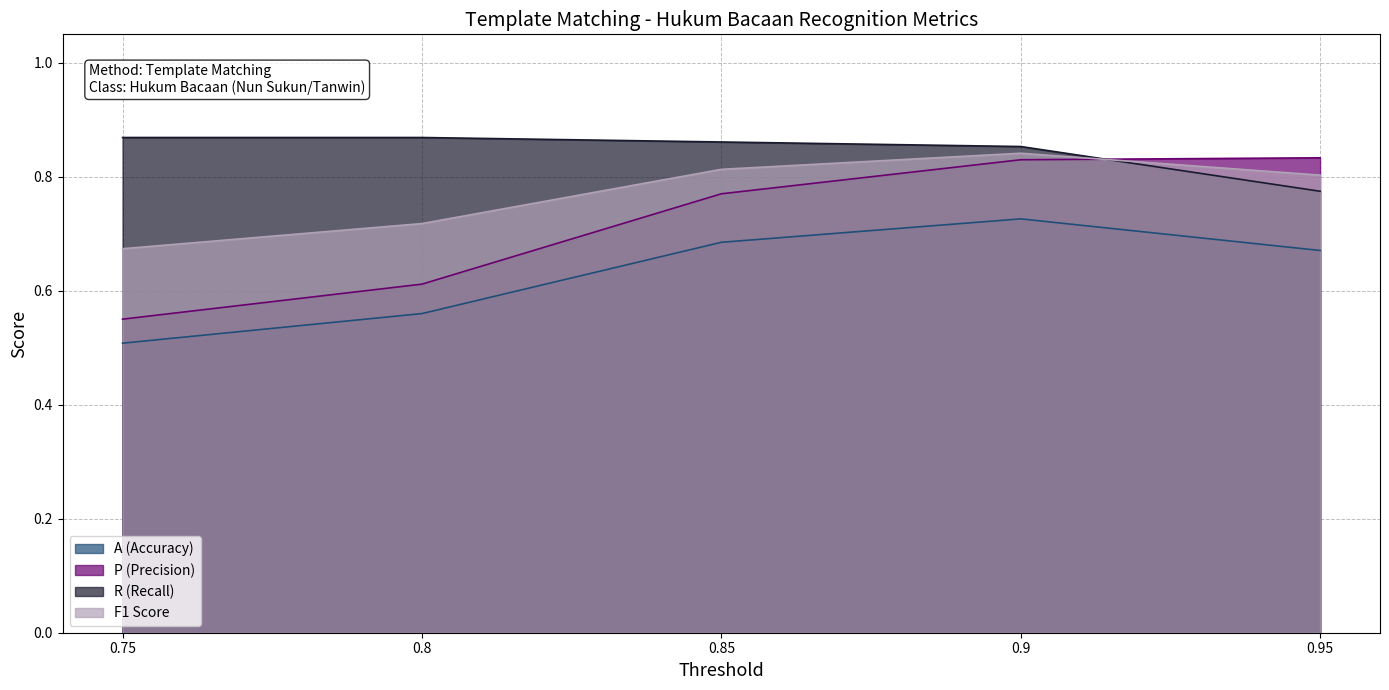

Reading left to right, what are all the values shown in this chart?

A (Accuracy): 0.75=0.5	0.8=0.6	0.85=0.7	0.9=0.7	0.95=0.7
P (Precision): 0.75=0.6	0.8=0.6	0.85=0.8	0.9=0.8	0.95=0.8
R (Recall): 0.75=0.9	0.8=0.9	0.85=0.9	0.9=0.9	0.95=0.8
F1 Score: 0.75=0.7	0.8=0.7	0.85=0.8	0.9=0.8	0.95=0.8